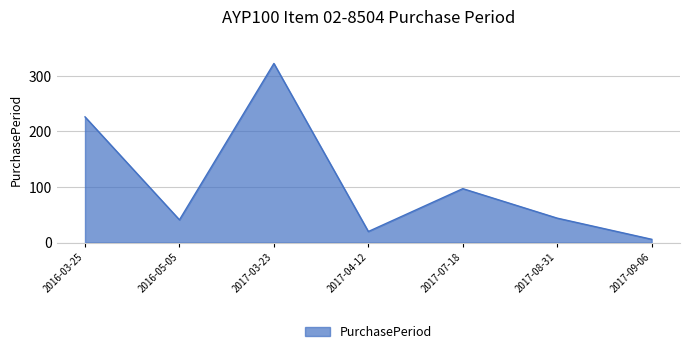

Where is the first local minimum?

2016-05-05